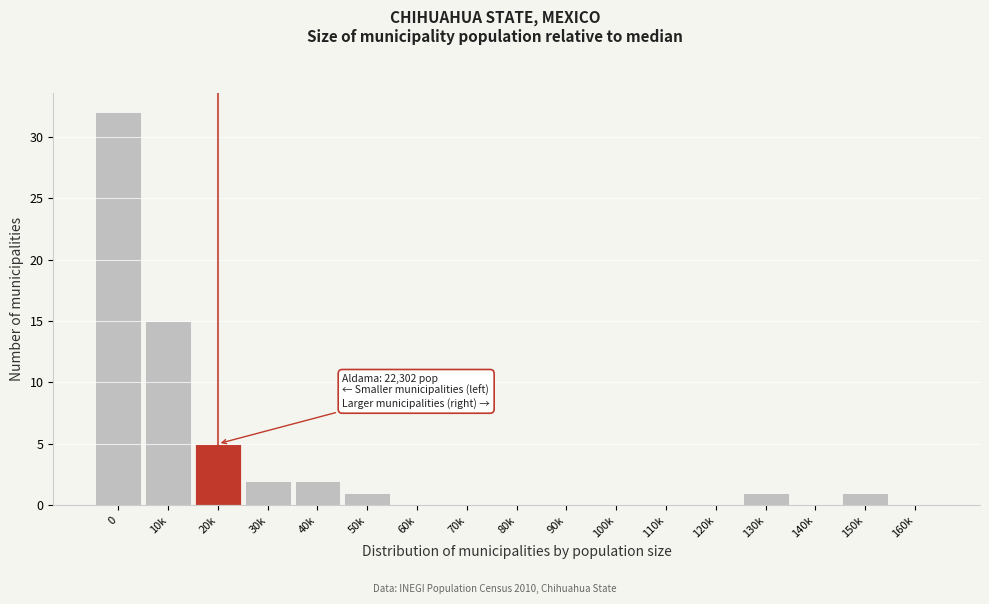

Reading right to left, extract all data points from this chart.

160k=0	150k=1	140k=0	130k=1	120k=0	110k=0	100k=0	90k=0	80k=0	70k=0	60k=0	50k=1	40k=2	30k=2	20k=5	10k=15	0=32